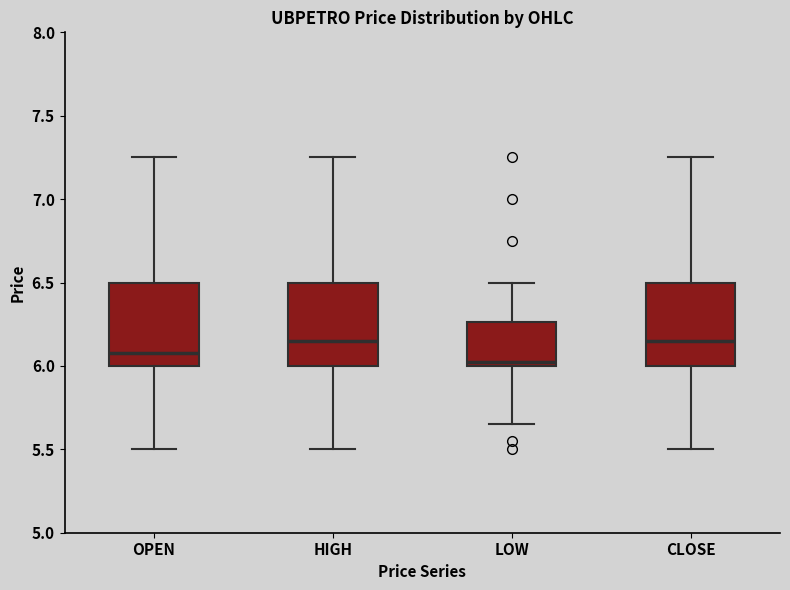

Reading left to right, transcribe this box plot: for each box, give where its median line is, the range the box spans, and where its two whiskers end, as read against the y-axis. The values are not printed on the chart, so give them approximately, as read against the axis.

OPEN: median 6.10, box 6.00 to 6.50, whiskers 5.50 to 7.25
HIGH: median 6.15, box 6.00 to 6.50, whiskers 5.50 to 7.25
LOW: median 6.05, box 6.00 to 6.25, whiskers 5.65 to 6.50
CLOSE: median 6.15, box 6.00 to 6.50, whiskers 5.50 to 7.25